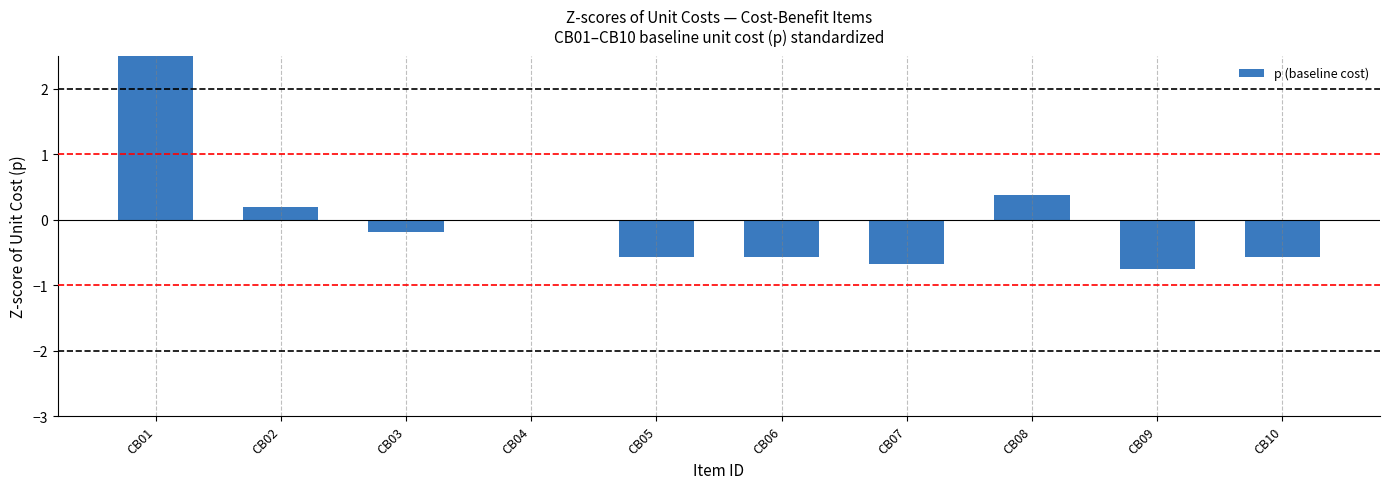

Reading left to right, what are all the values shown in this chart?

CB01=2.8	CB02=0.2	CB03=-0.2	CB04=-0.0	CB05=-0.6	CB06=-0.6	CB07=-0.7	CB08=0.4	CB09=-0.8	CB10=-0.6